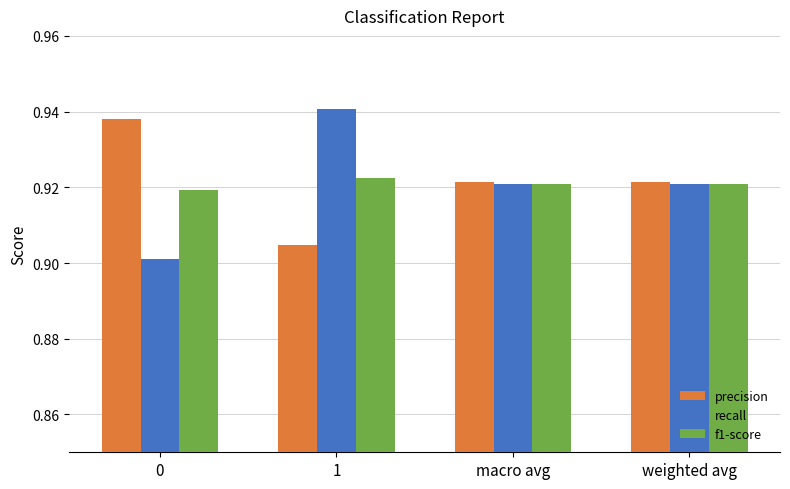

List the series in order of their peak value, highest first.

recall, precision, f1-score